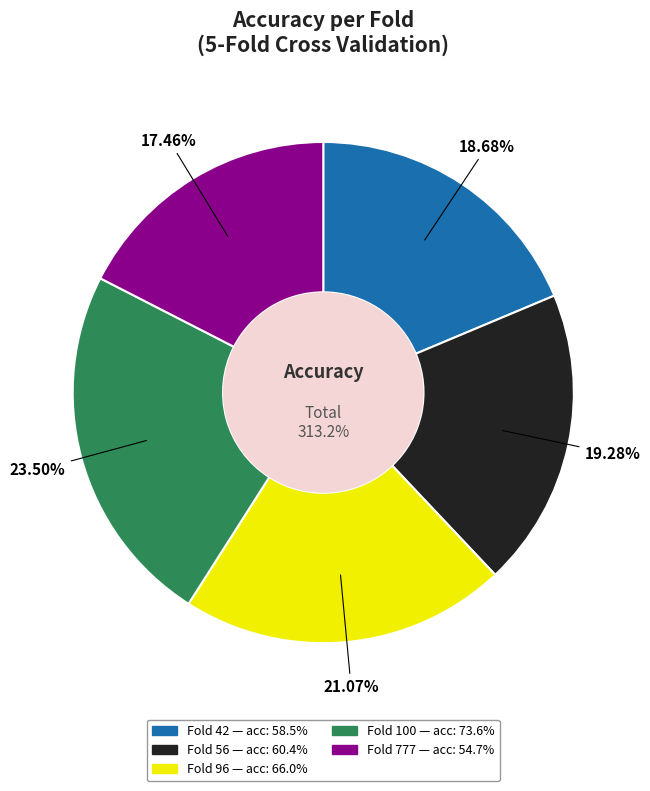

To the nearest percent, what percentage of the pie is 100?

23%